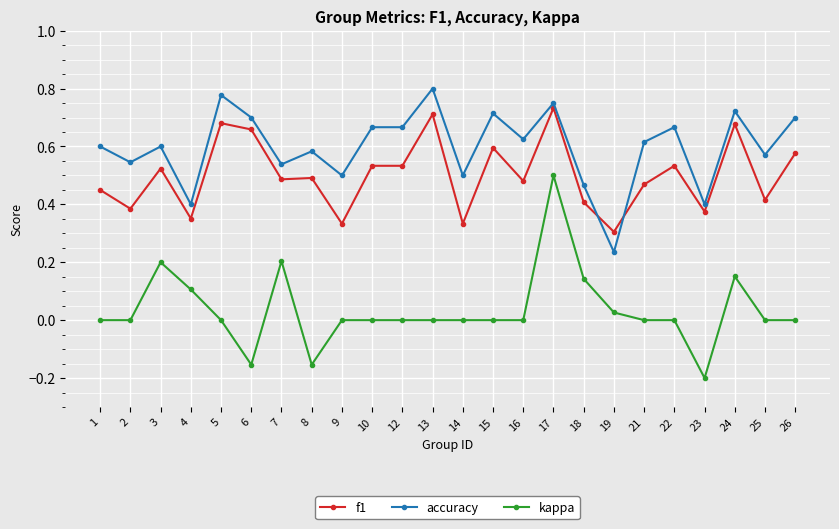

Which category has the highest value in the kappa series?

17